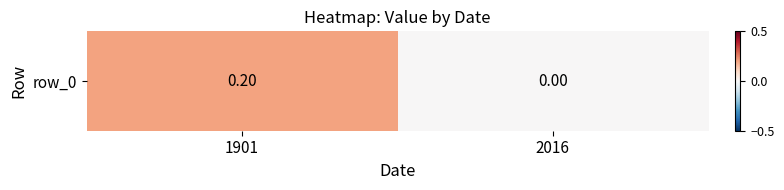

Reading right to left, list all the values displayed in this chart.

2016=0.0	1901=0.2